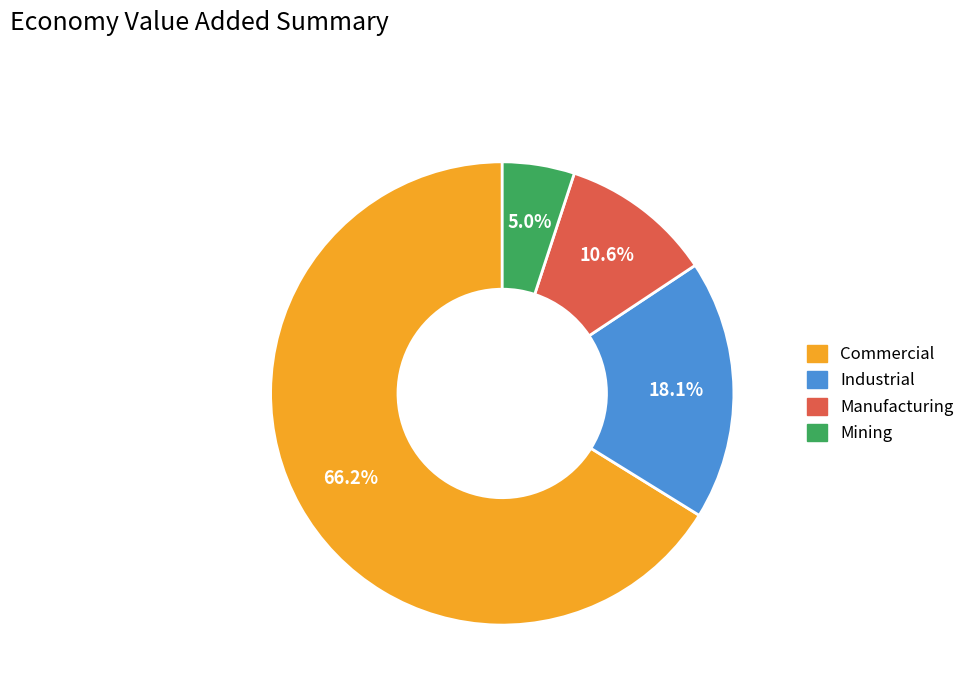

To the nearest percent, what is the difference between the largest and smallest slice percentages?

61%